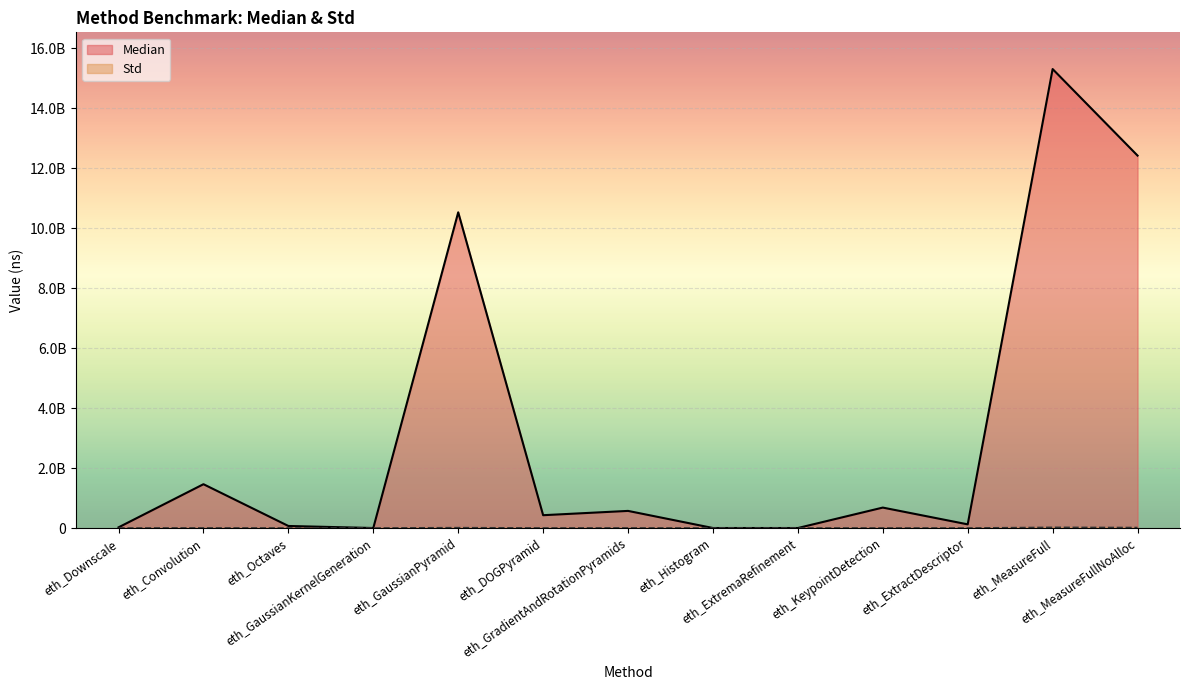

Where is the first local minimum for Median?

eth_GaussianKernelGeneration